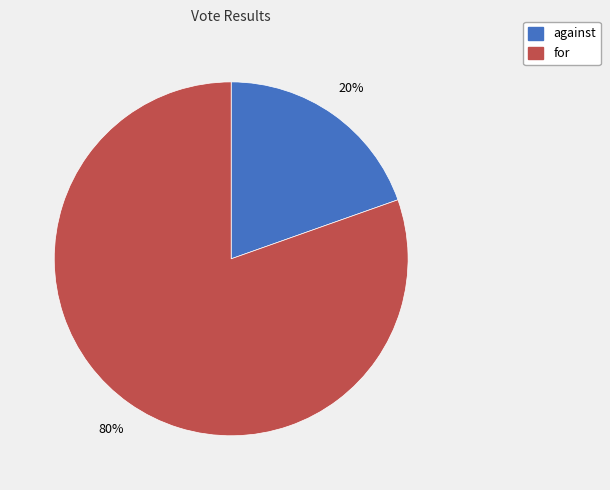

To the nearest percent, what is the combined percentage of against and for?

100%